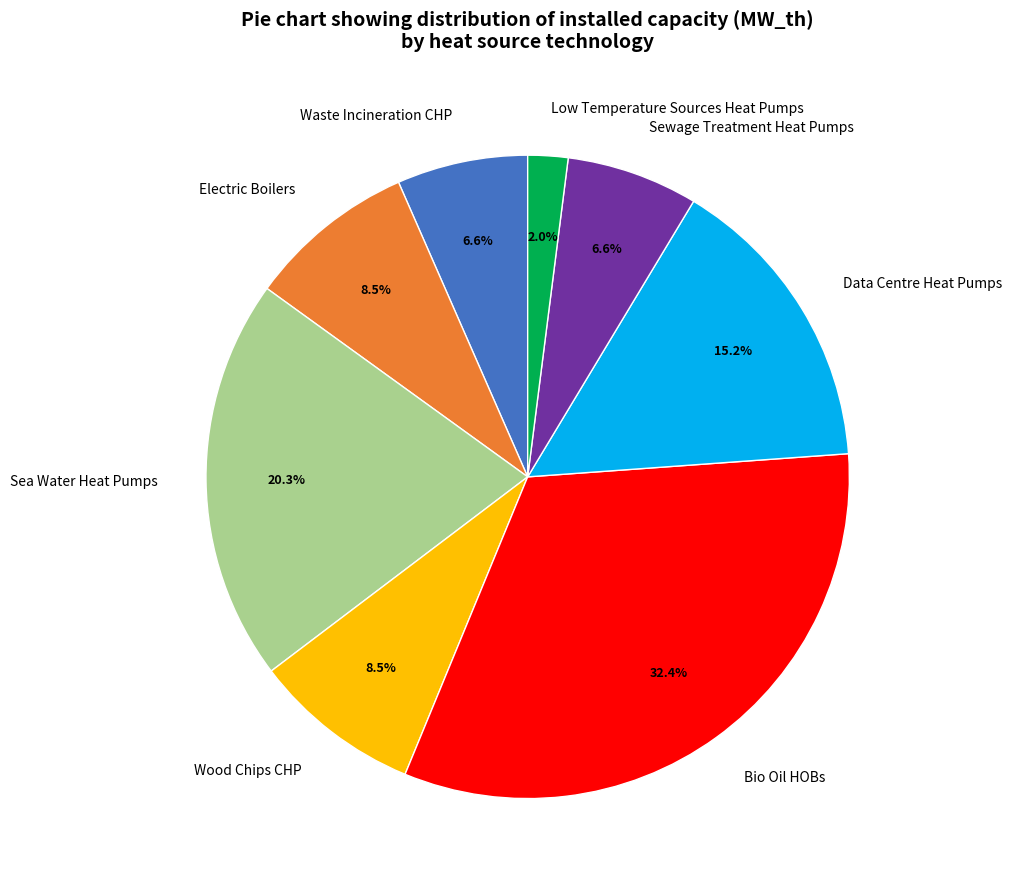

The Data Centre Heat Pumps slice represents 27% of the pie. True or false?

False